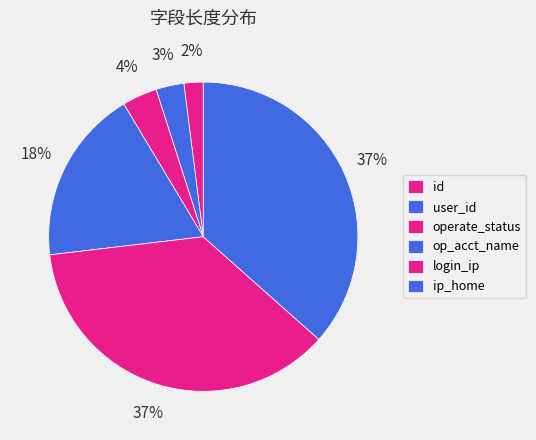

How many segments does this pie chart have?

6